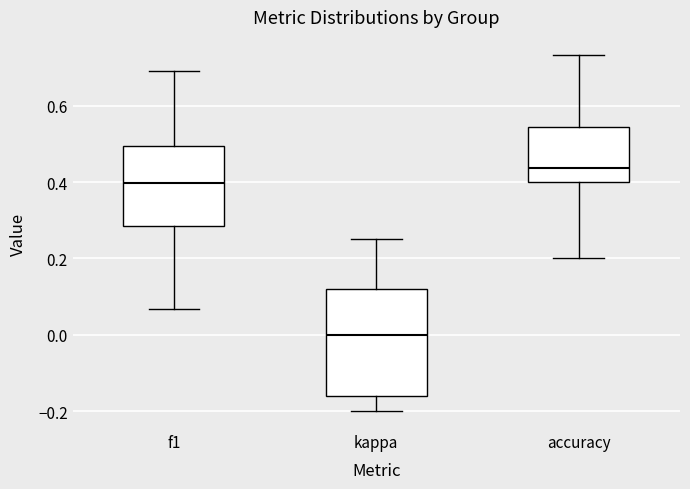

Which box has the highest median line?

accuracy